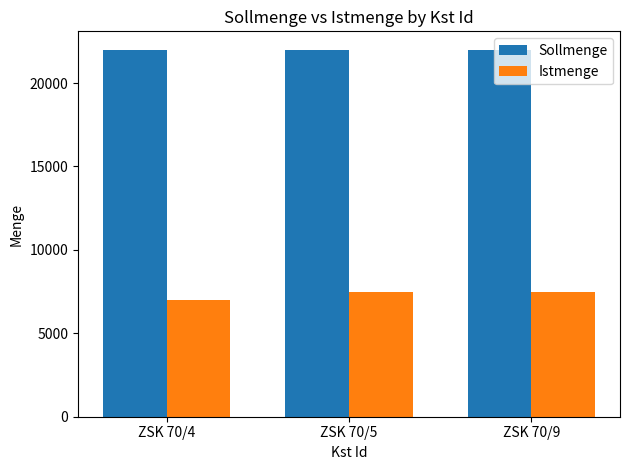

Rank the series by their average value, from lowest to highest.

Istmenge, Sollmenge